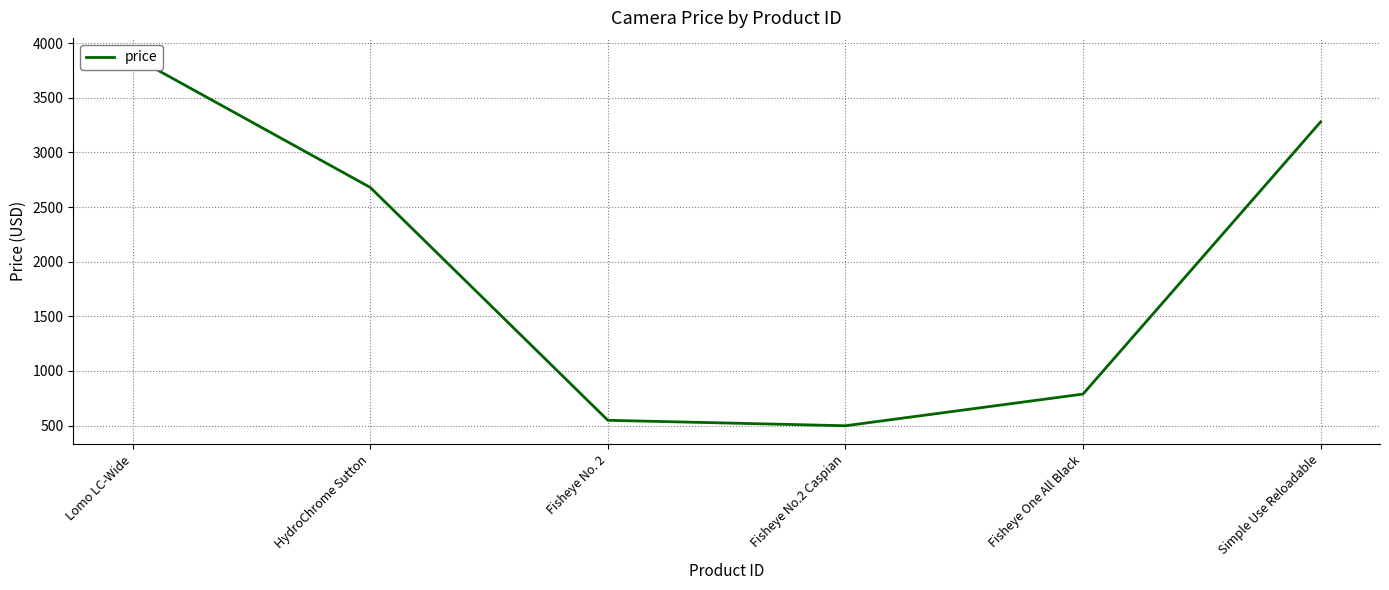

Rank the categories by value from highest to lowest.

Lomo LC-Wide, Simple Use Reloadable, HydroChrome Sutton, Fisheye One All Black, Fisheye No. 2, Fisheye No.2 Caspian